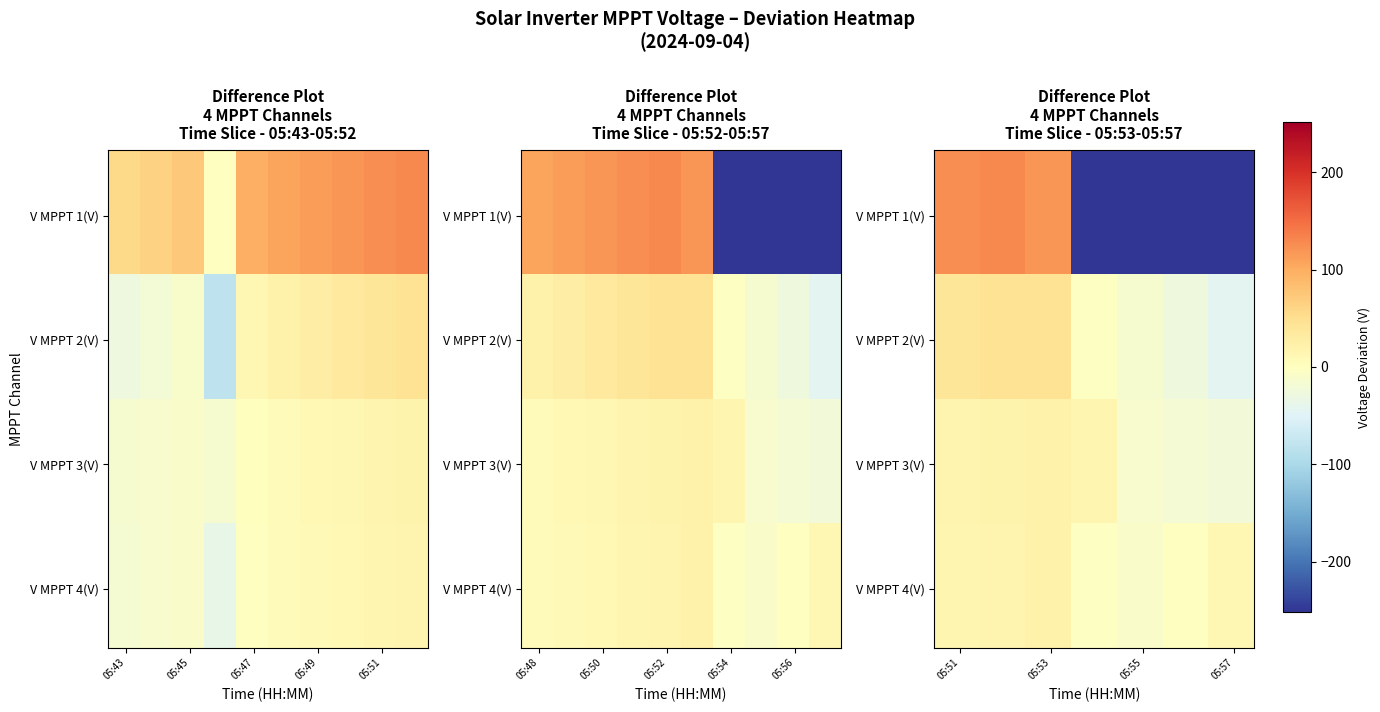

Is it true that V MPPT 4(V) equals 437.2 at 05:43?

True